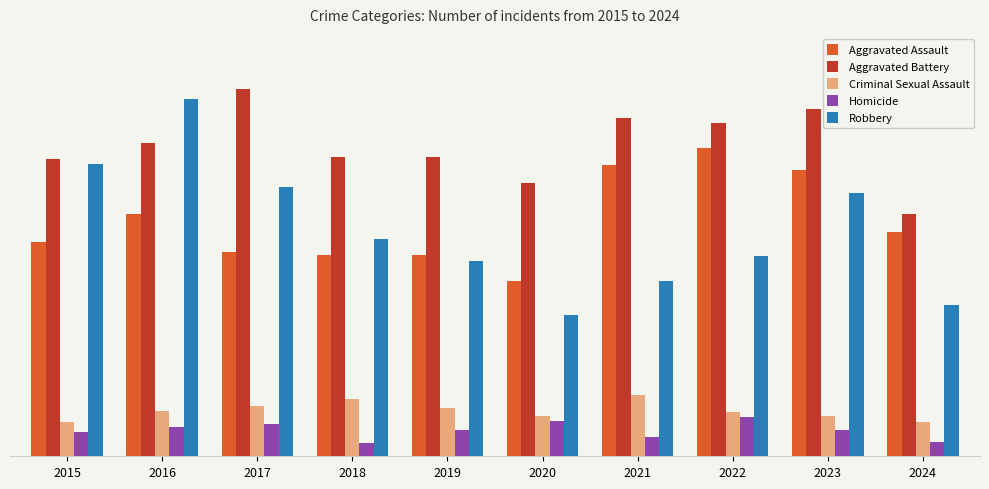

What is the average value of the Criminal Sexual Assault series?

28